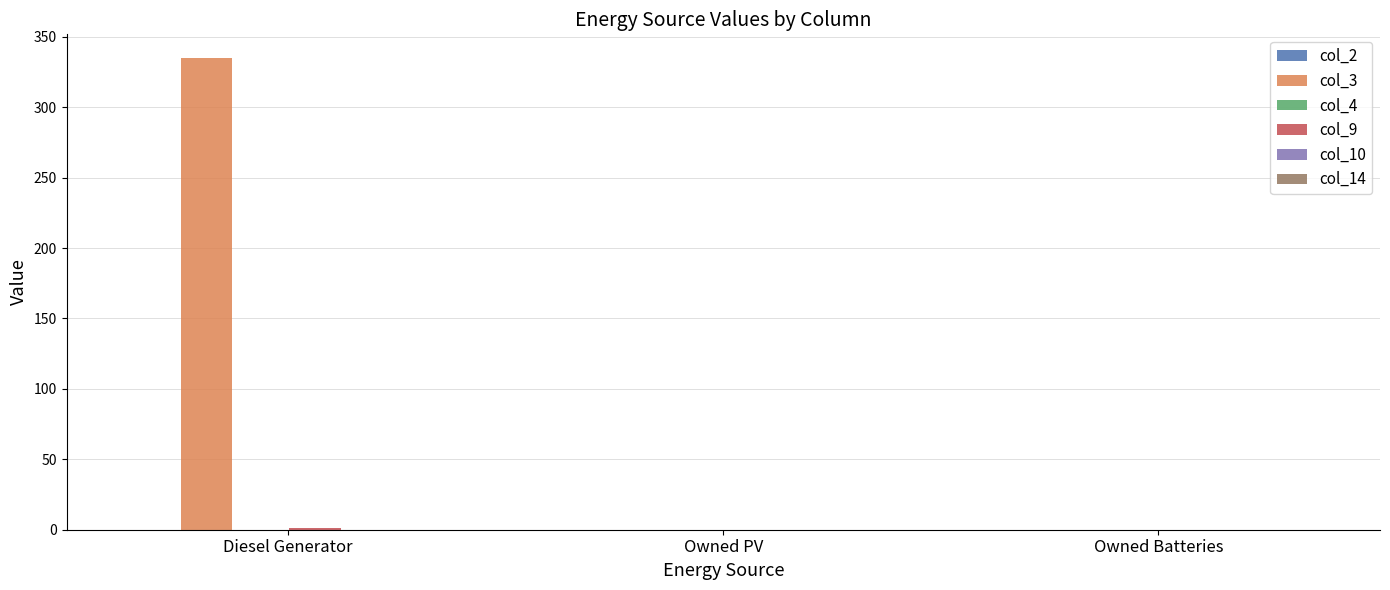

How many data points in col_3 are above 0?

1